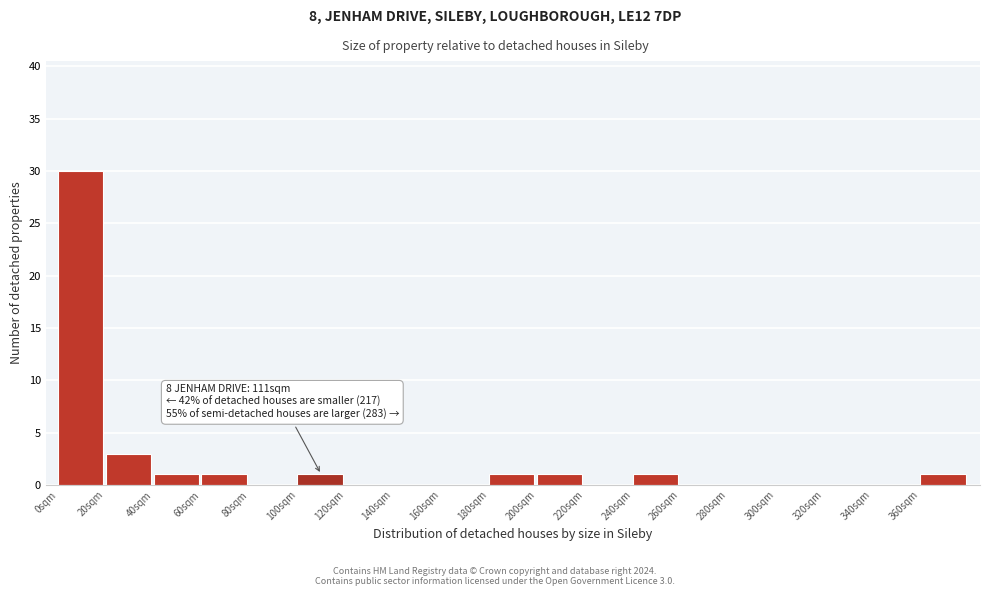

Over which range of the x-axis is the bar tallest?

0 to 20